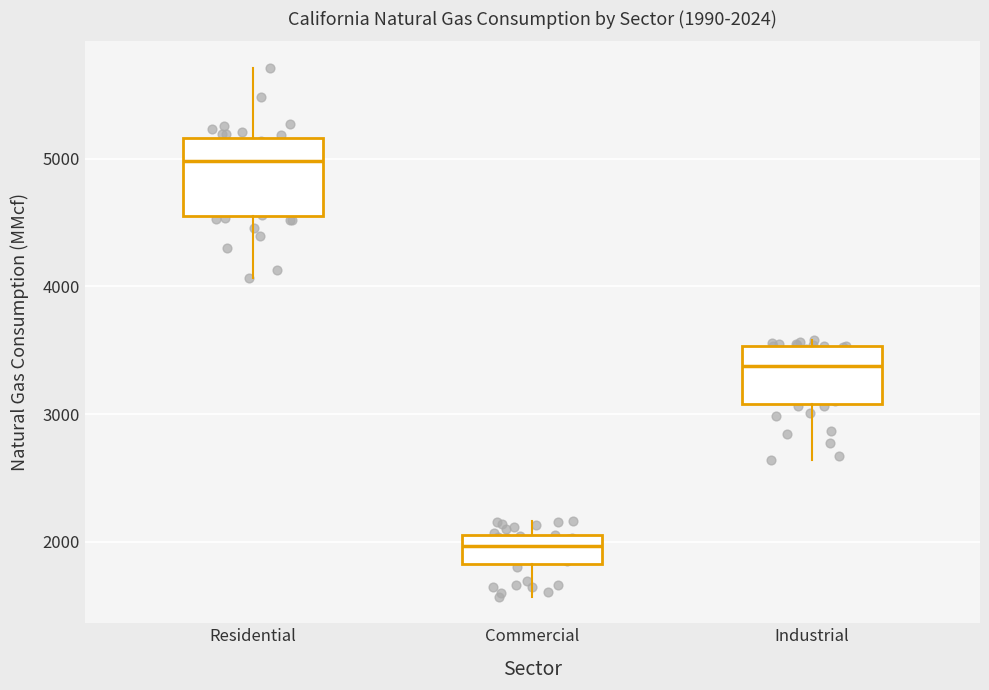

Comparing the boxes themselves (not the whiskers), which one is the tallest?

Residential